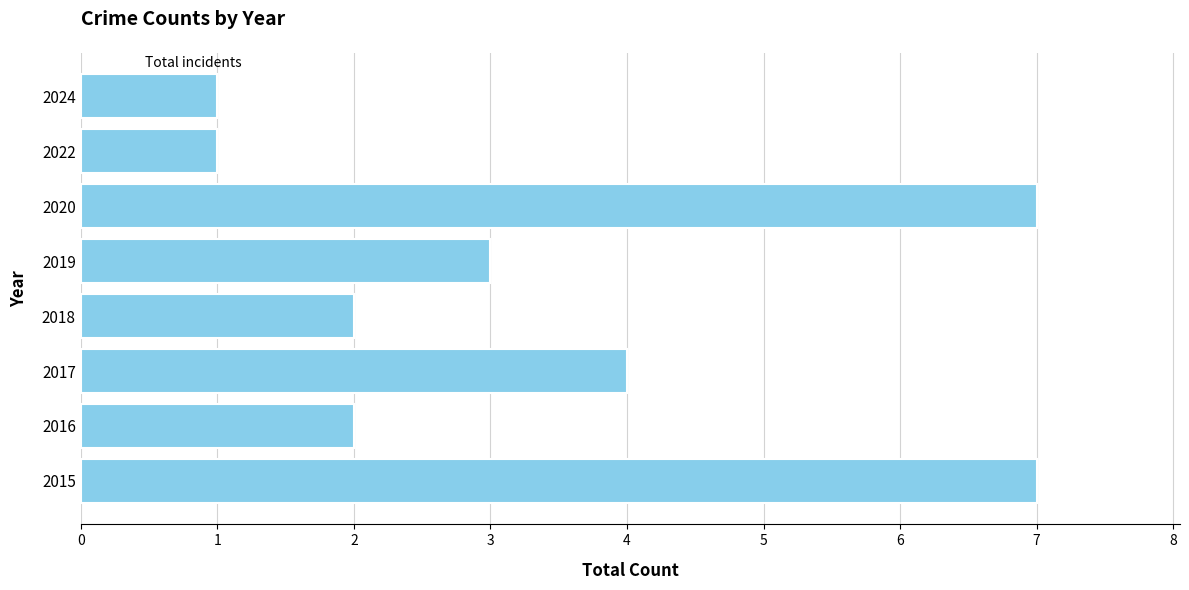

Between 2019 and 2022, which is larger?

2019